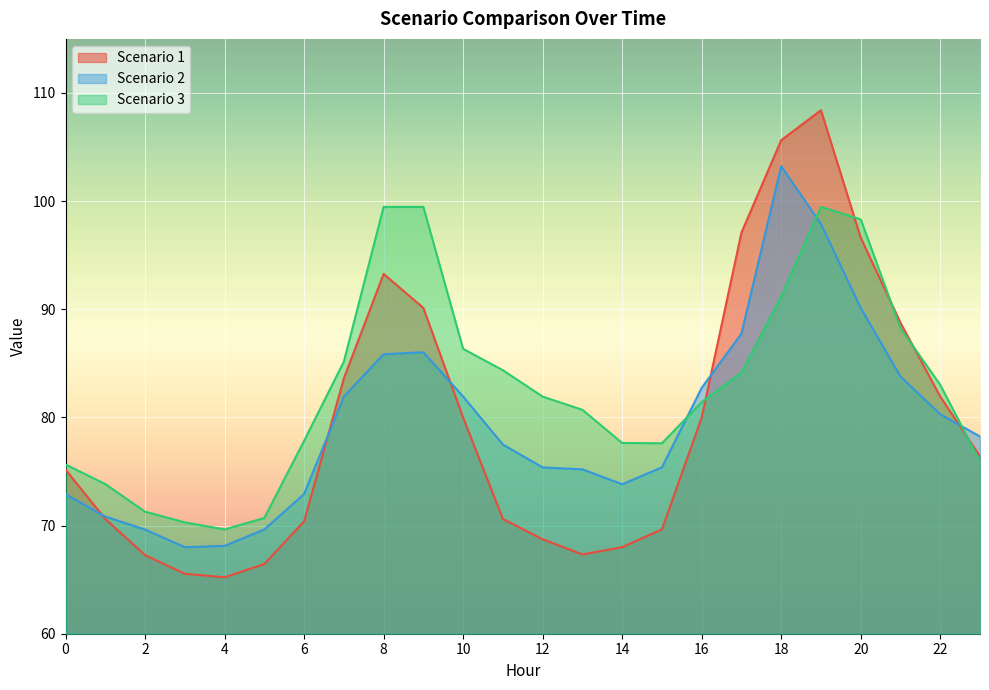

At which category is the sum across all series the highest?

19